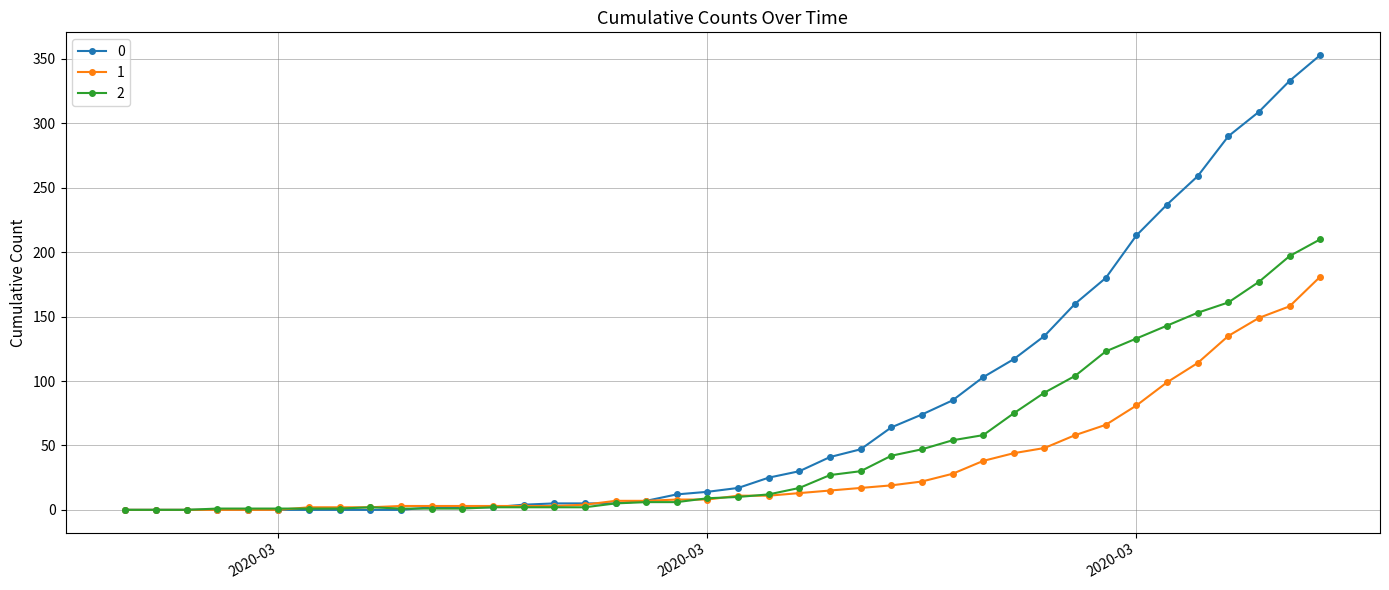

Rank the series by their maximum value, from highest to lowest.

0, 2, 1